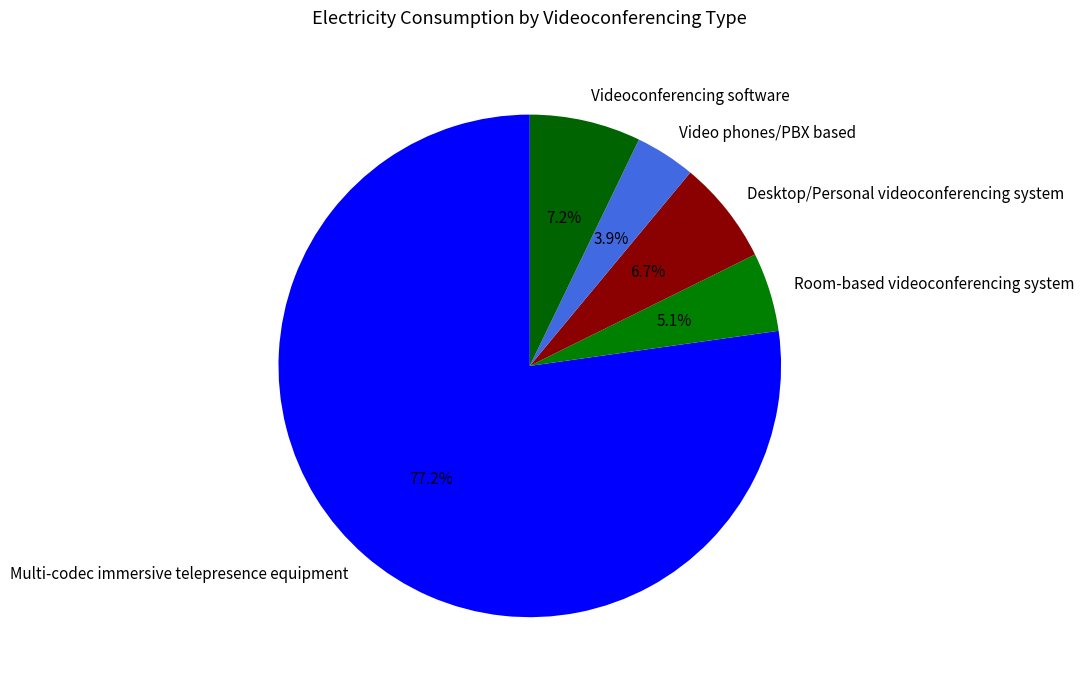

Is it true that Multi-codec immersive telepresence equipment is 77% of the pie?

True